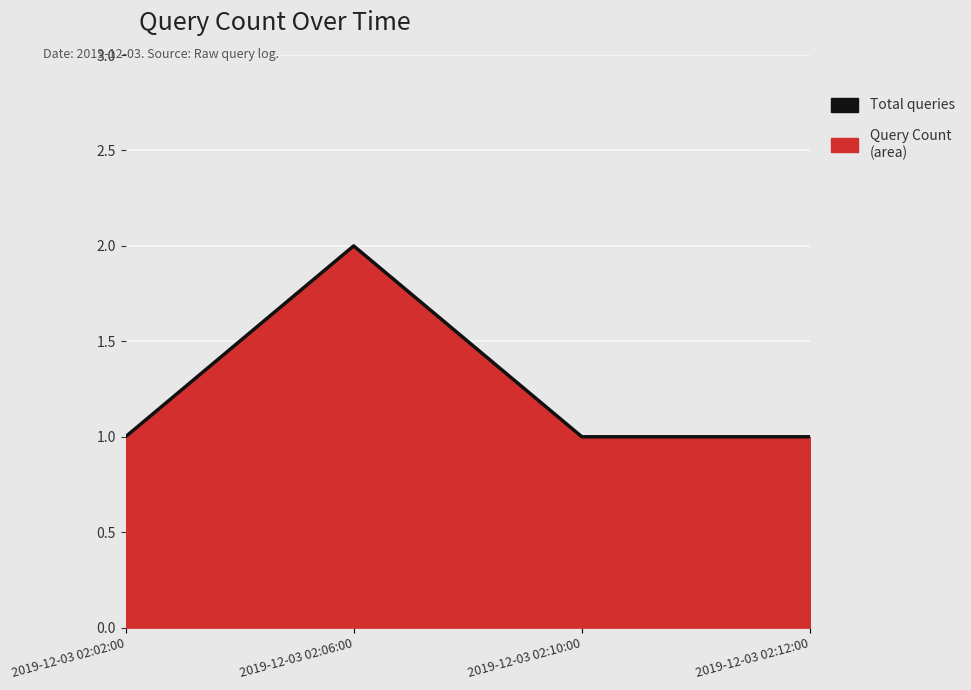

What is the ratio of the value at 2019-12-03 02:10:00 to the value at 2019-12-03 02:02:00?

1.0